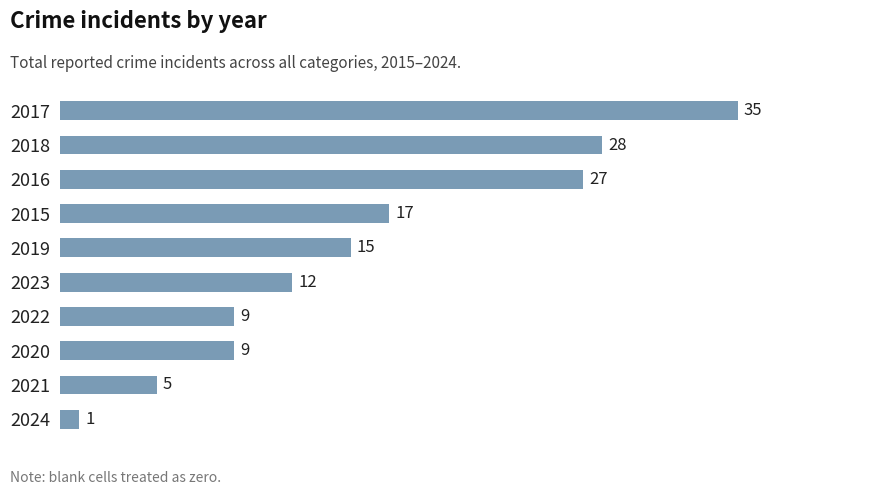

Is it true that the value at 2016 is 9?

False